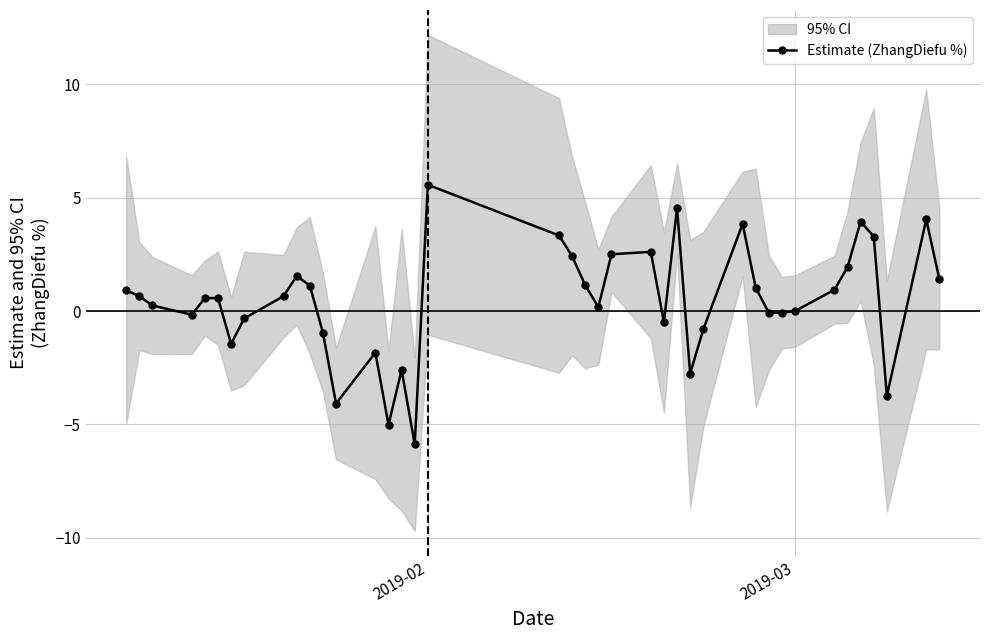

What is the sum of all values?

18.7